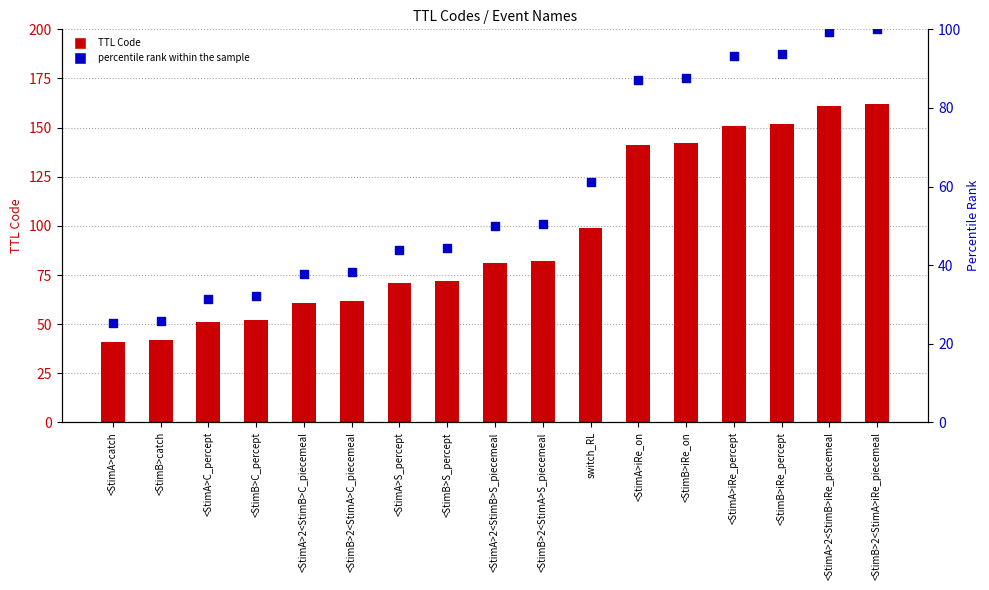

What is the total value across all series at <StimA>S_percept?

114.8